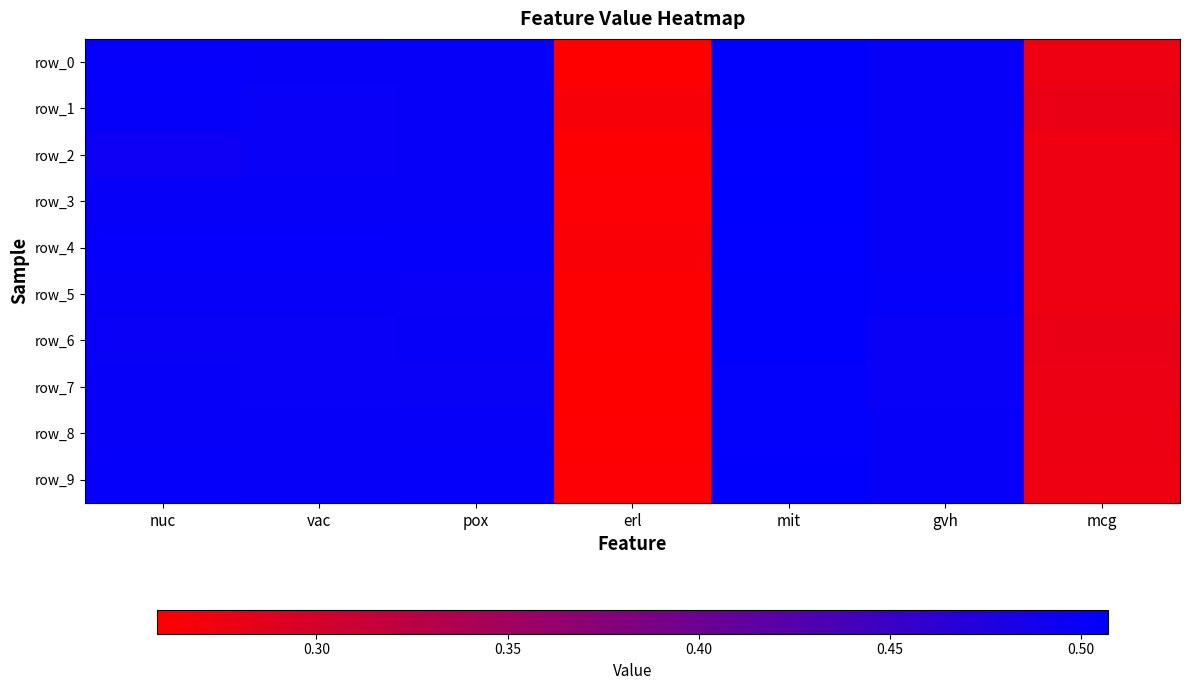

Which series changed the most between nuc and vac?

row_2